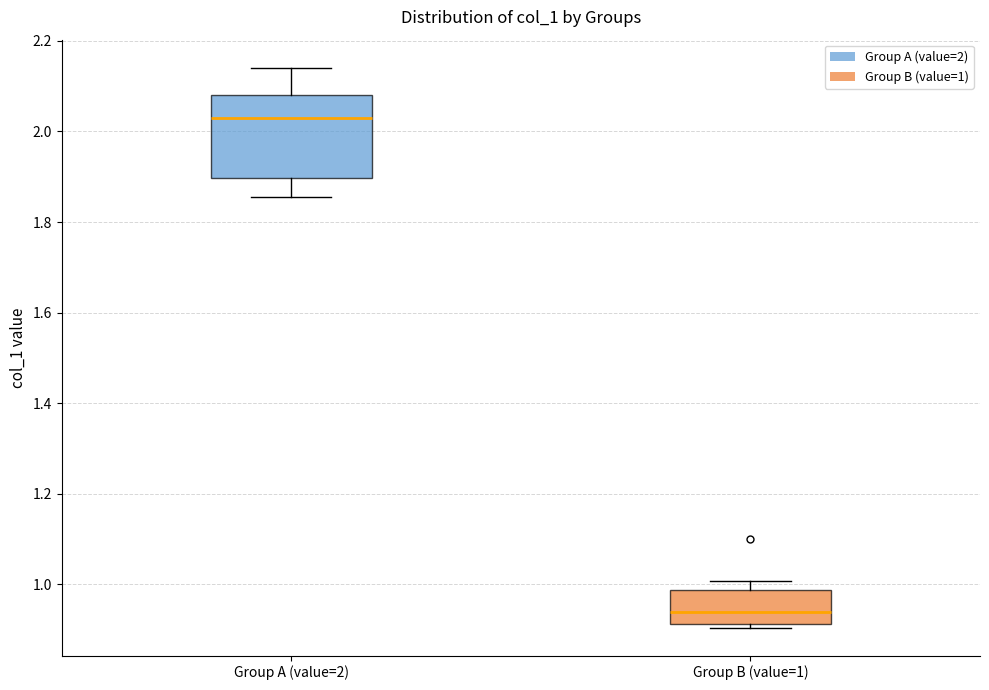

Reading left to right, read every box against the y-axis: the position of its median line, the range the box covers, and the ends of its whiskers. The values are not printed on the chart, so give them approximately, as read against the axis.

Group A (value=2): median 2.02, box 1.90 to 2.08, whiskers 1.86 to 2.14
Group B (value=1): median 0.94, box 0.92 to 0.98, whiskers 0.90 to 1.00